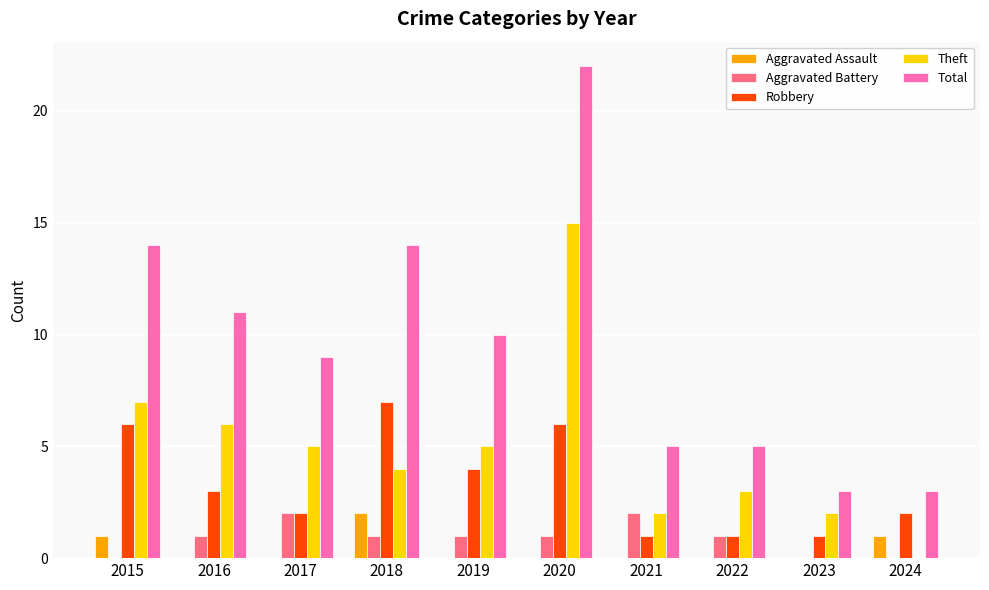

How many distinct data groups are displayed?

5